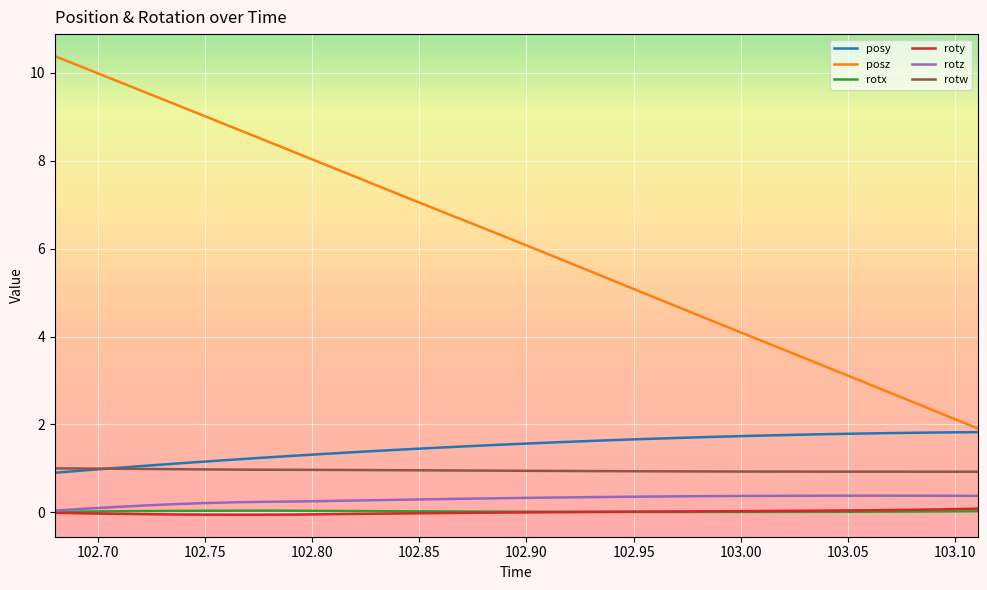

What is the difference between the maximum and minimum values in the posz series?

8.5